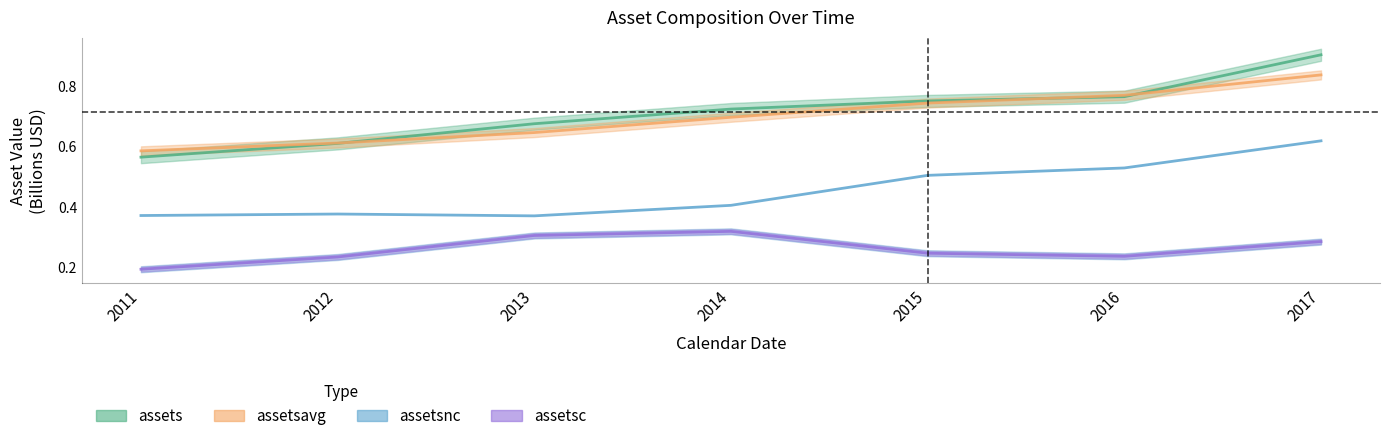

List the series in order of their peak value, highest first.

assets, assetsavg, assetsnc, assetsc